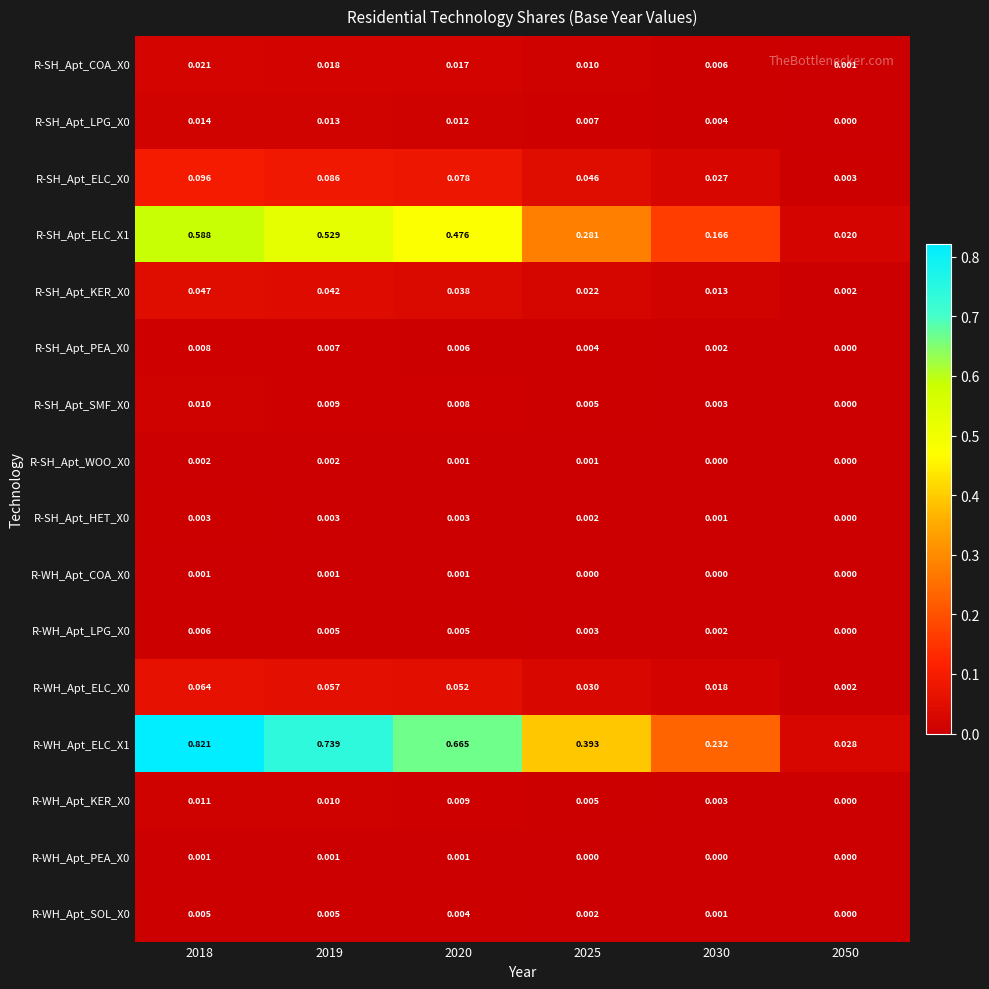

Is the value of R-SH_Apt_PEA_X0 at 2020 greater than the value of R-WH_Apt_ELC_X0 at 2020?

No